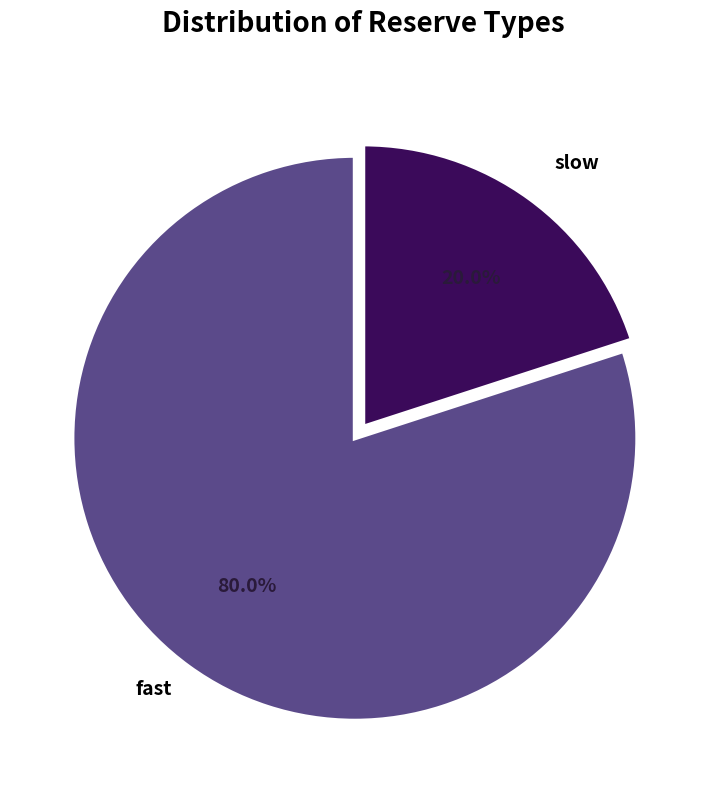

Combined, do slow and fast account for over 50%?

Yes